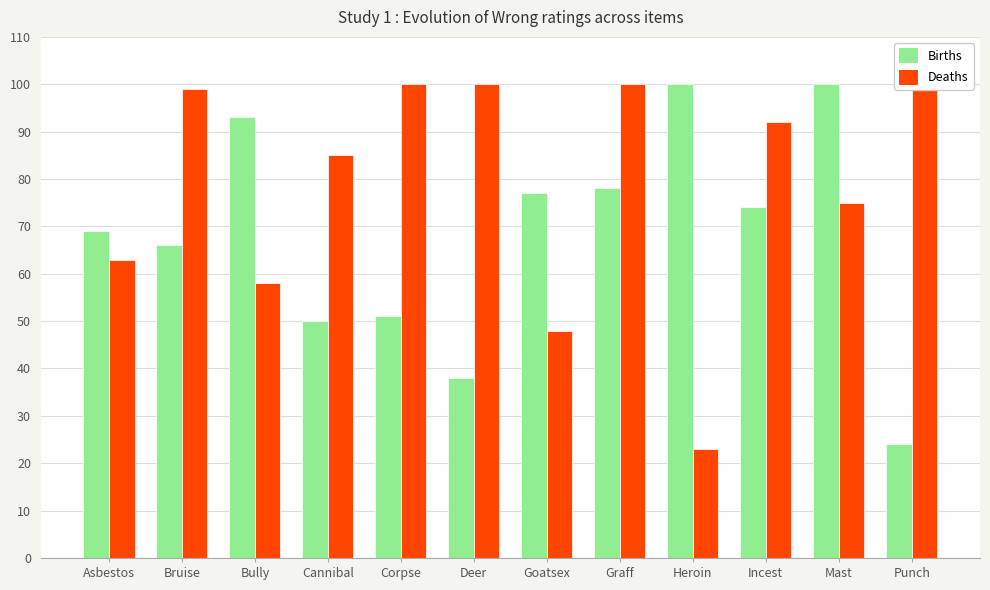

Is it true that Births equals 34 at Graff?

False